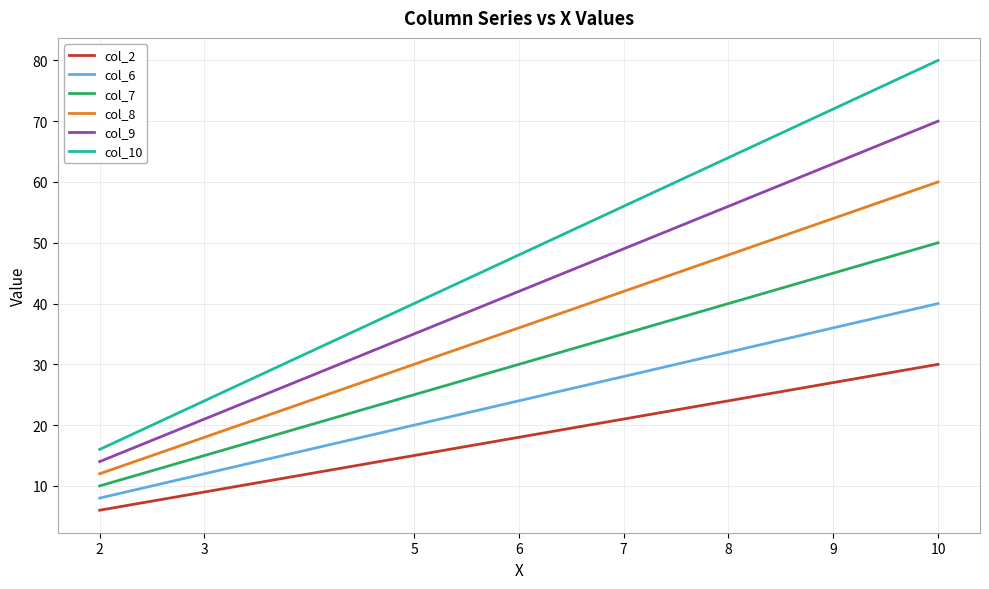

At which category is the sum across all series the highest?

10